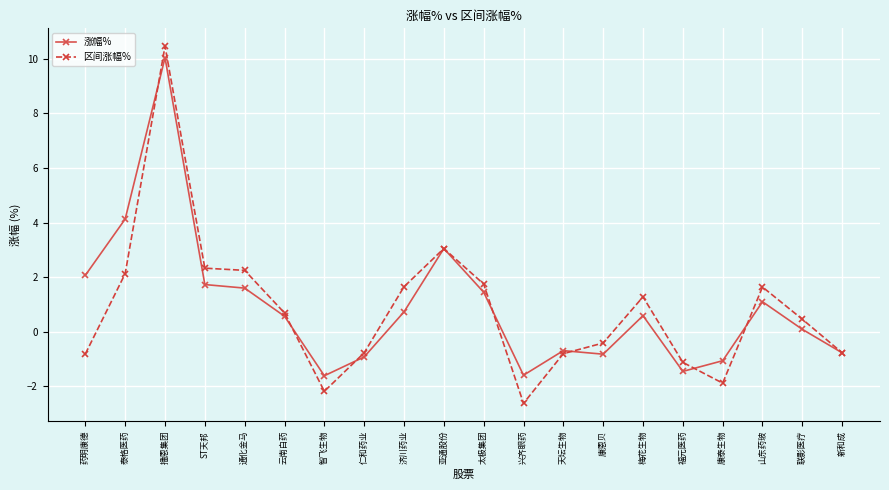

What is the average value of the 涨幅% series?

0.9